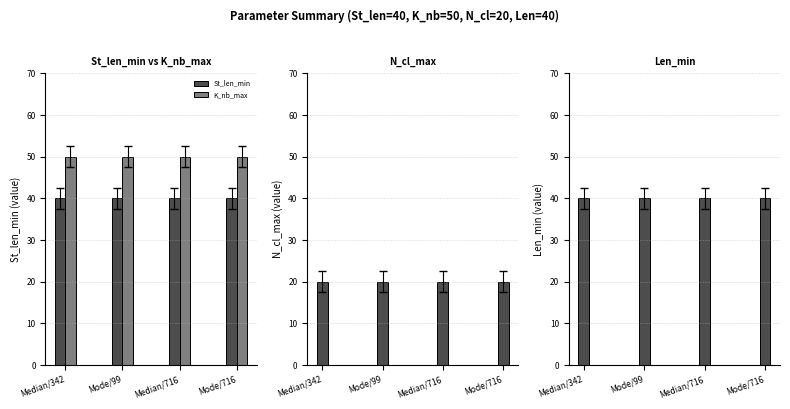

At which label is N_cl_max closest to 20?

Median/342